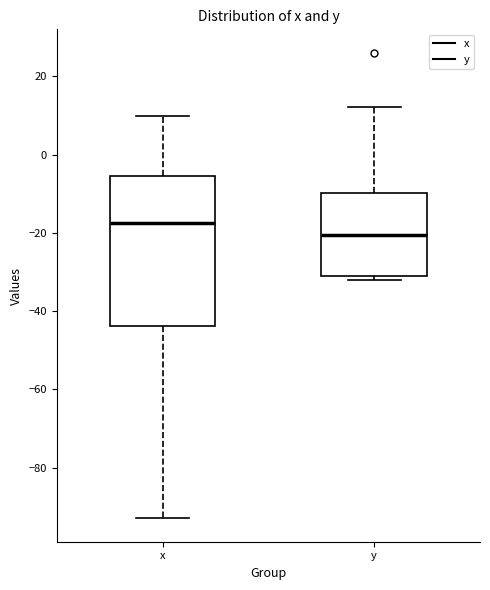

Where does the upper whisker of the box for y end on the y-axis? The values are not printed on the chart, so give them approximately, as read against the axis.

12